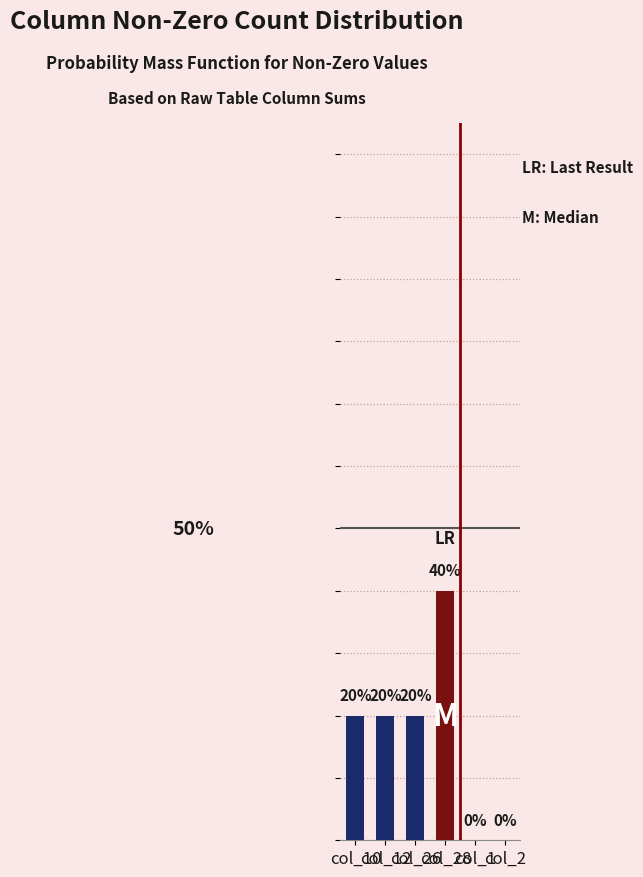

The chart shows a value of 0.2 at col_12. True or false?

True